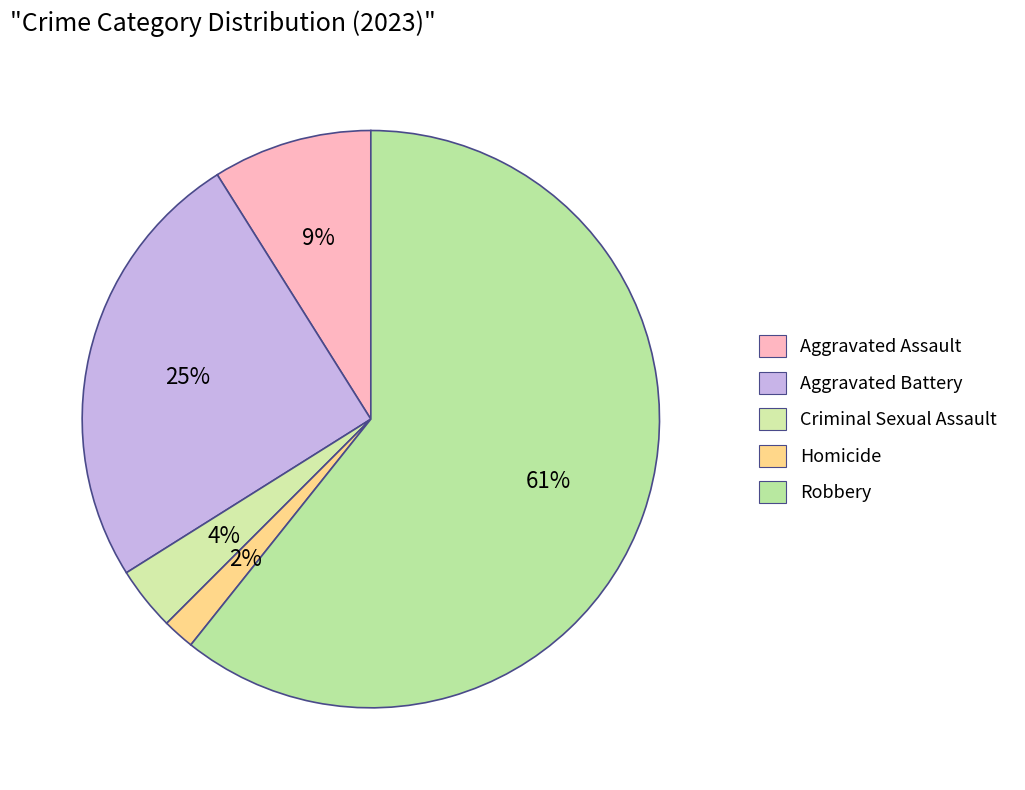

What is the majority slice?

Robbery